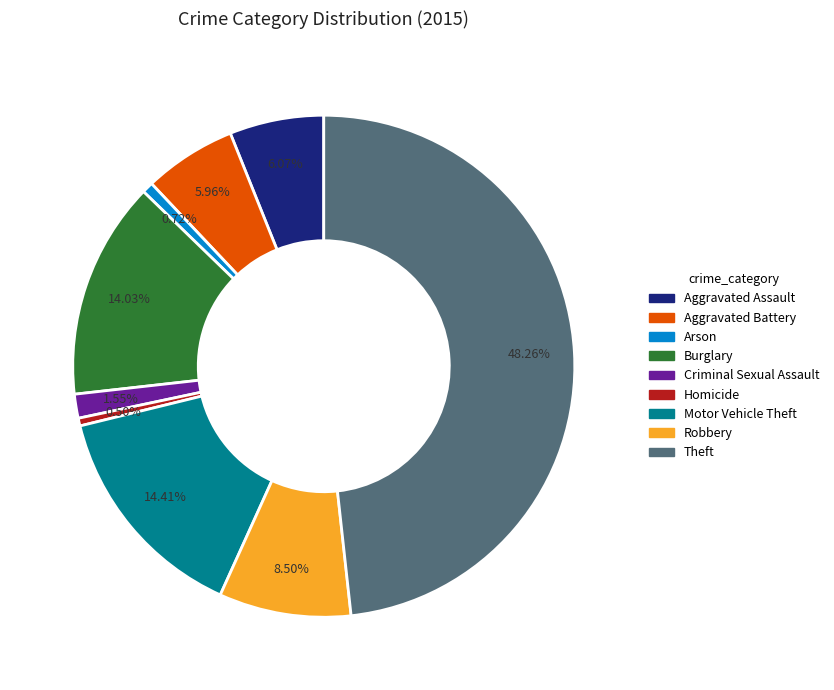

Is Motor Vehicle Theft the majority of the pie?

No